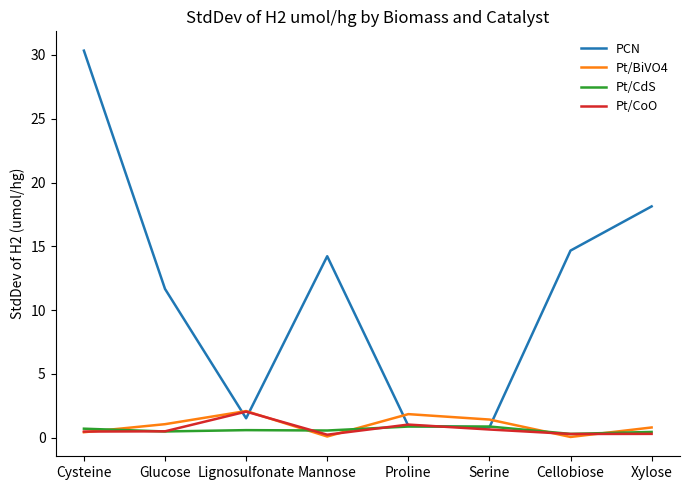

What is the minimum value for PCN?

0.8